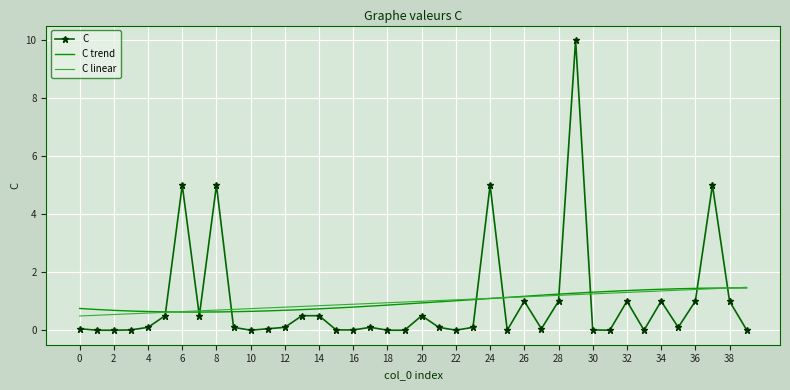

What is the maximum value for C?

10.0